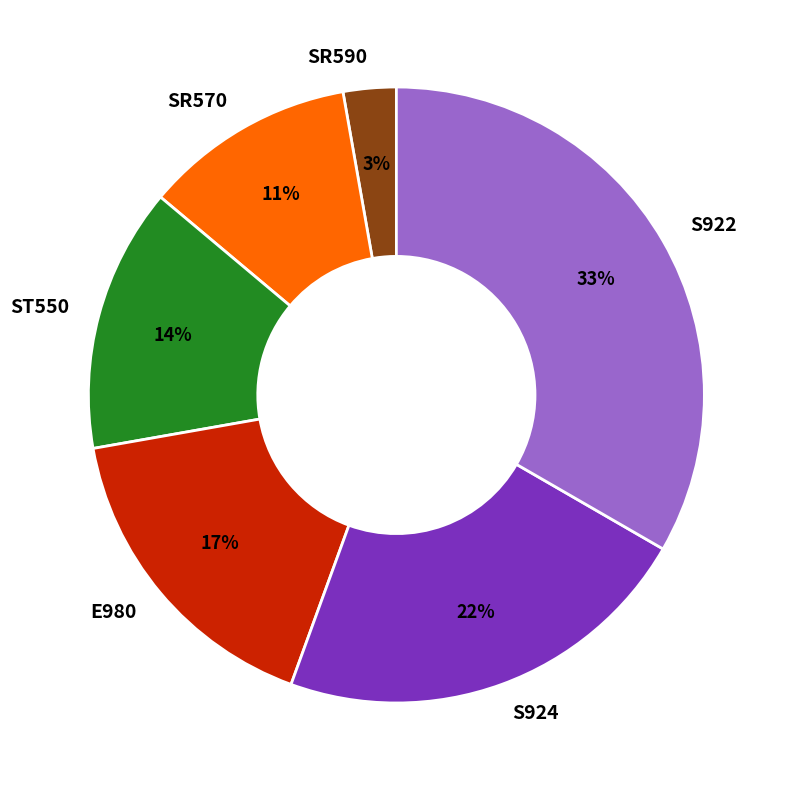

To the nearest percent, what percentage of the pie is E980?

17%